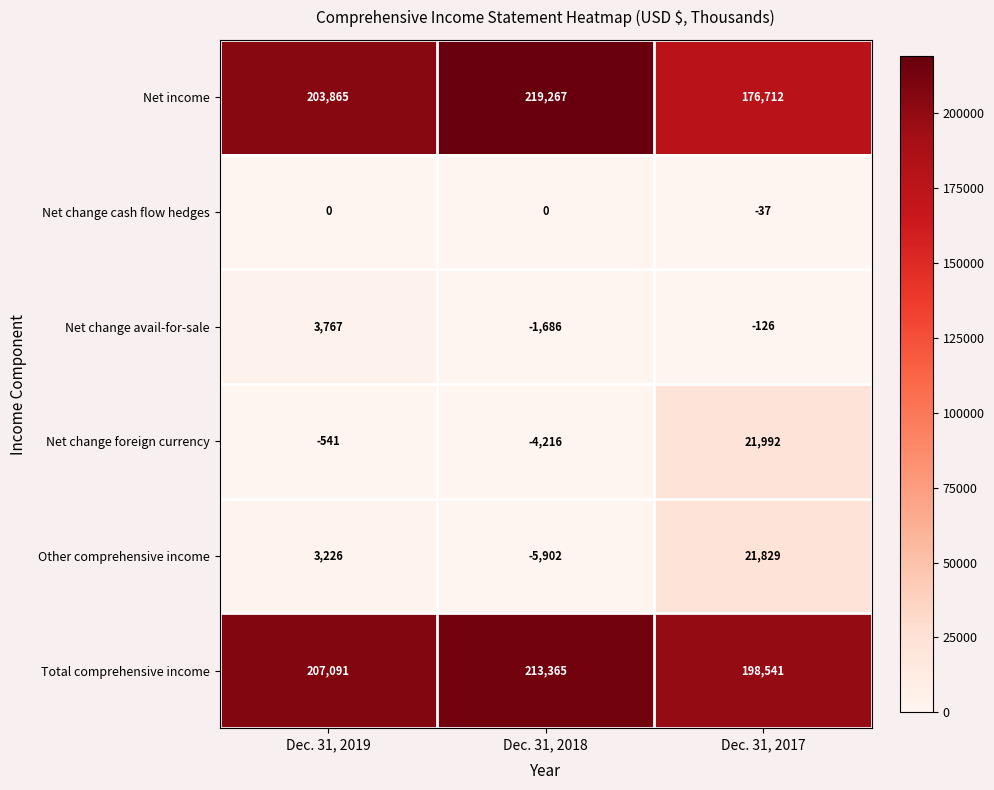

How many Net change cash flow hedges values are between -37 and 0?

3